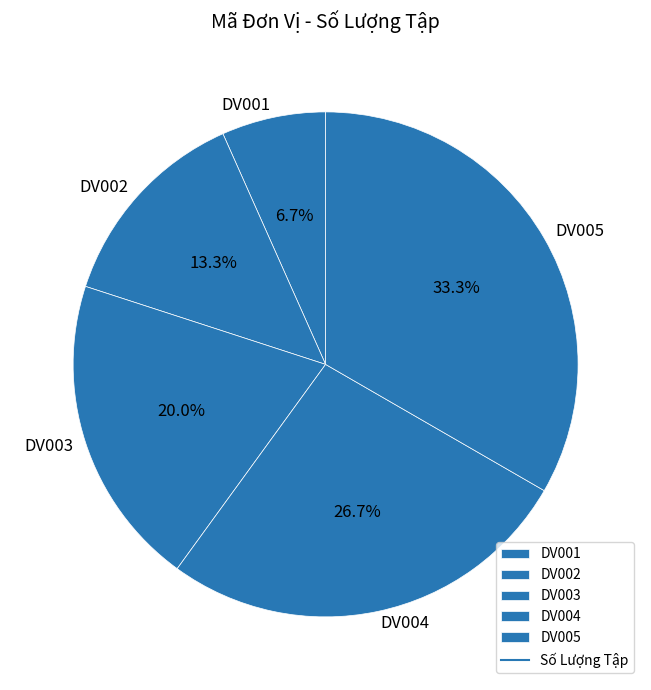

Combined, what portion of the pie is DV004 and DV005?

60.0%